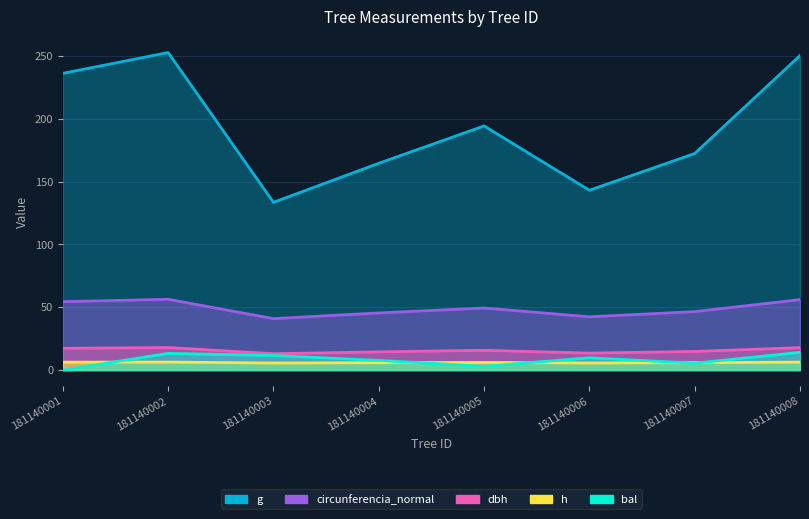

True or false: dbh and g cross at least once.

False